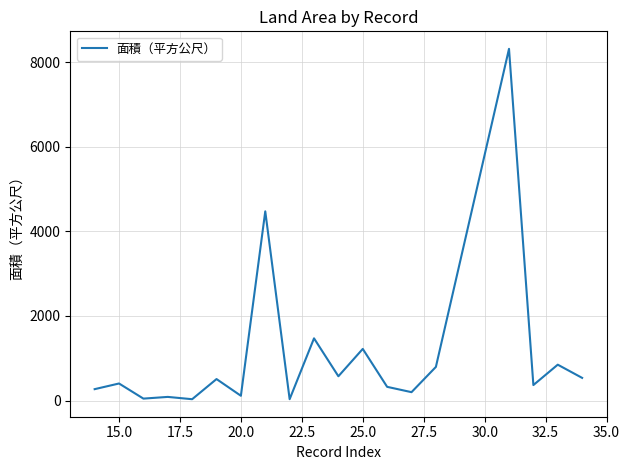

What is the difference between the maximum and minimum values?

8284.4